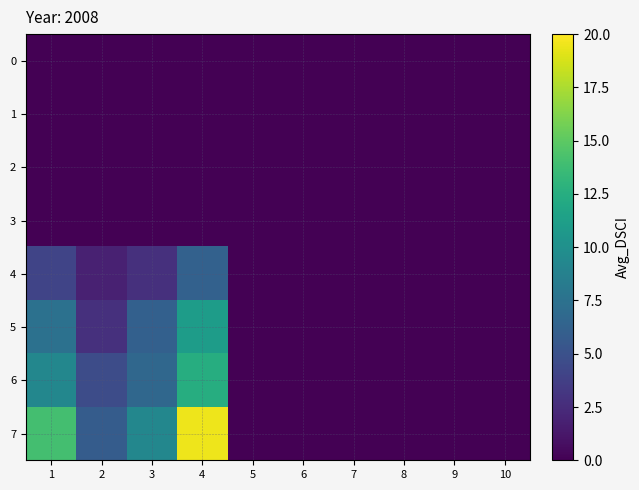

List the series in order of their peak value, lowest first.

0, 1, 2, 3, 4, 5, 6, 7